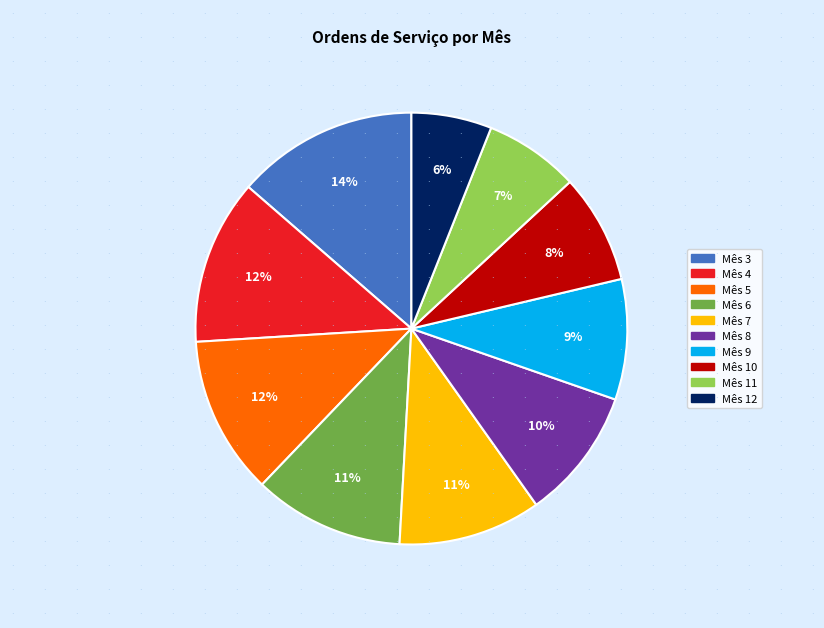

To the nearest percent, what is the difference between the largest and smallest slice percentages?

8%